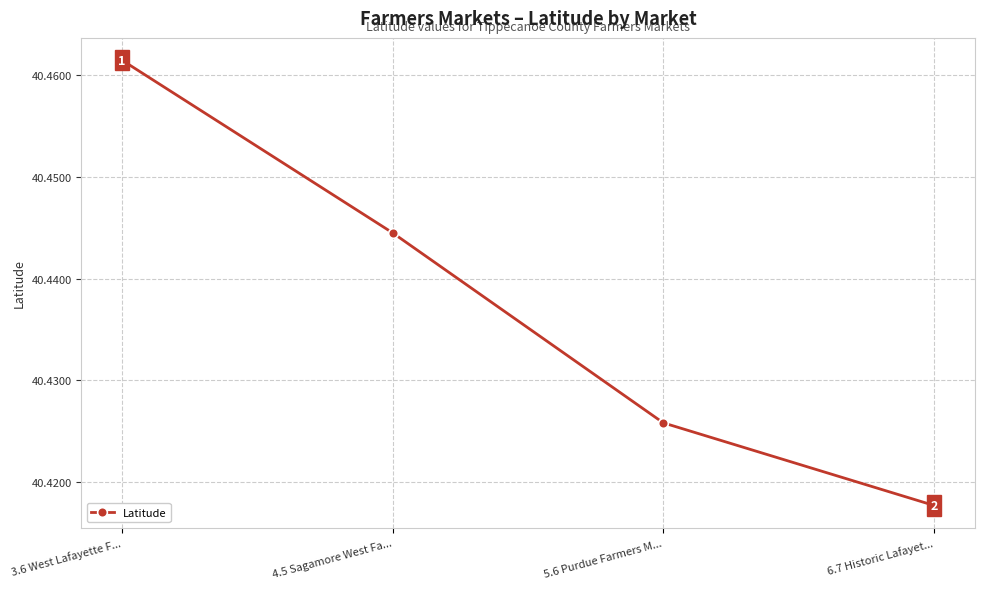

What is the ratio of the value at 3.6 West Lafayette F... to the value at 5.6 Purdue Farmers M...?

1.0